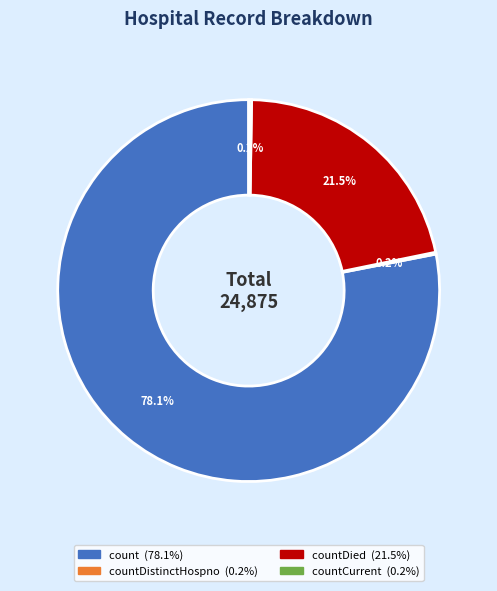

Is there a majority slice in this chart?

Yes